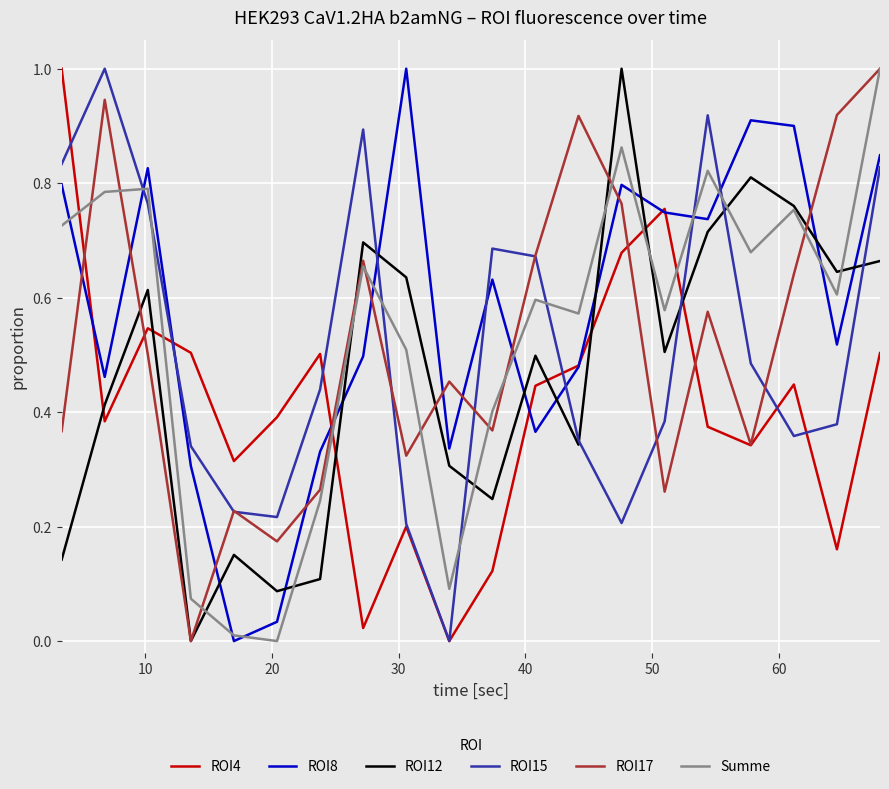

How many times do ROI12 and ROI8 cross each other?

10